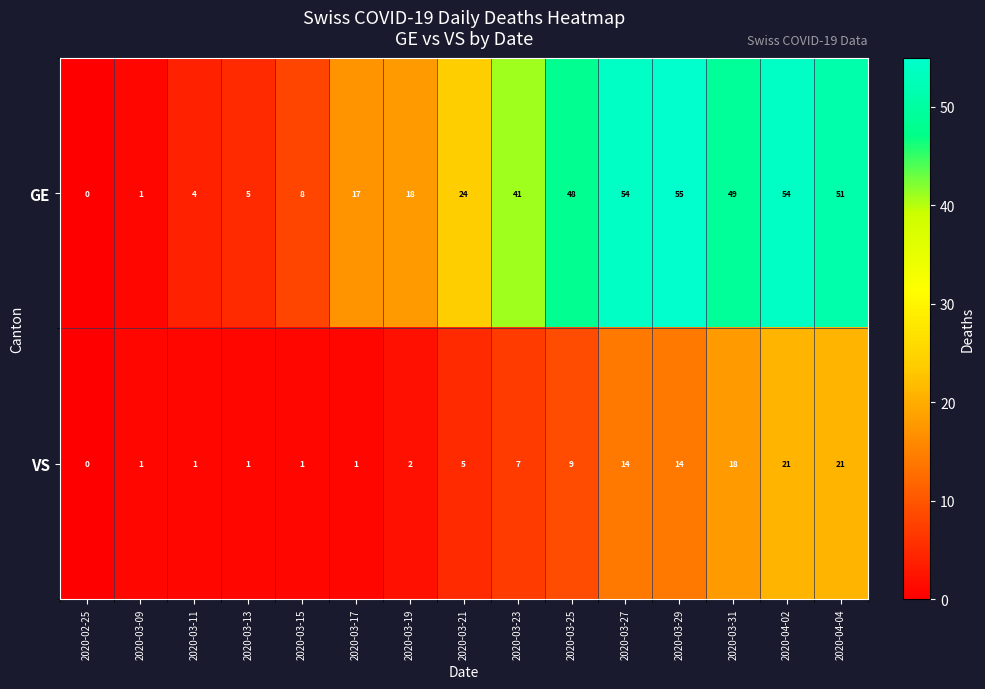

What is the average value of the GE series?

29